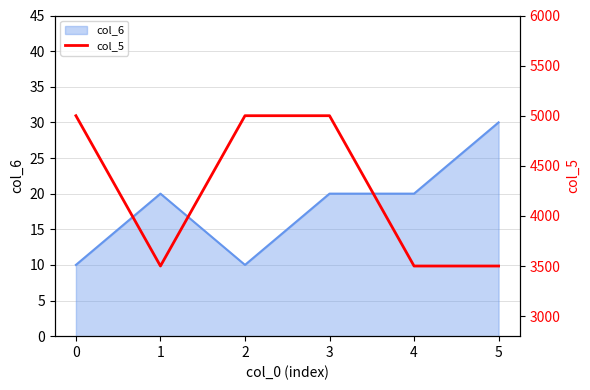

The value at 3 is 5000. True or false?

True